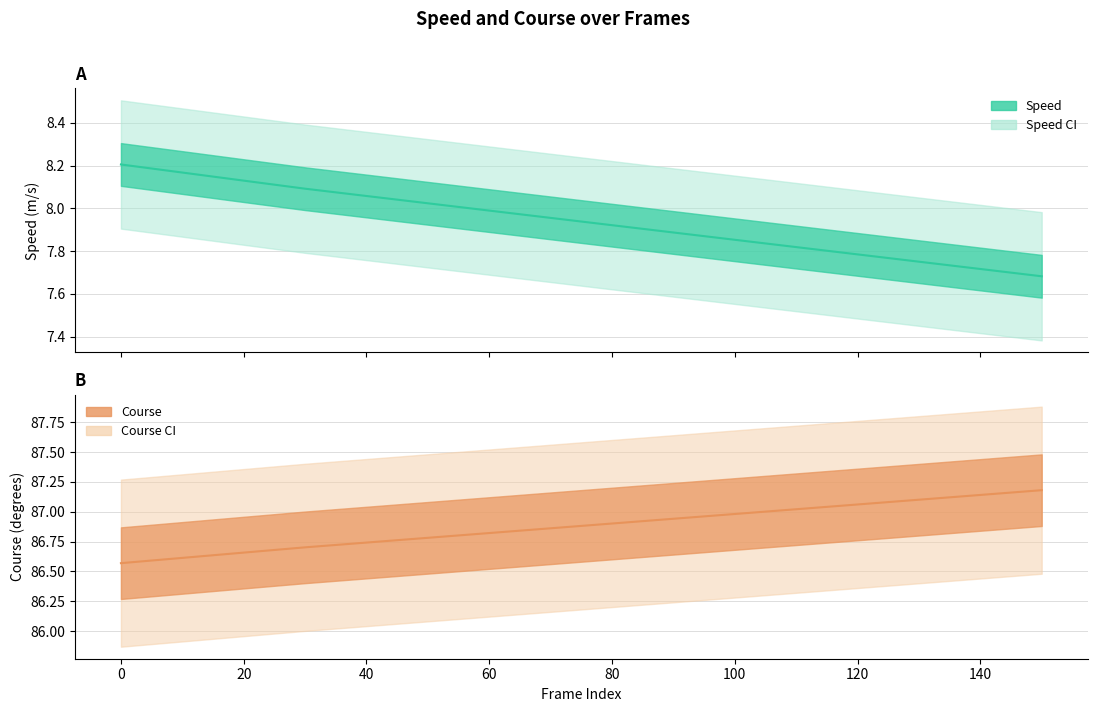

What is the maximum value for course_lower?

86.5